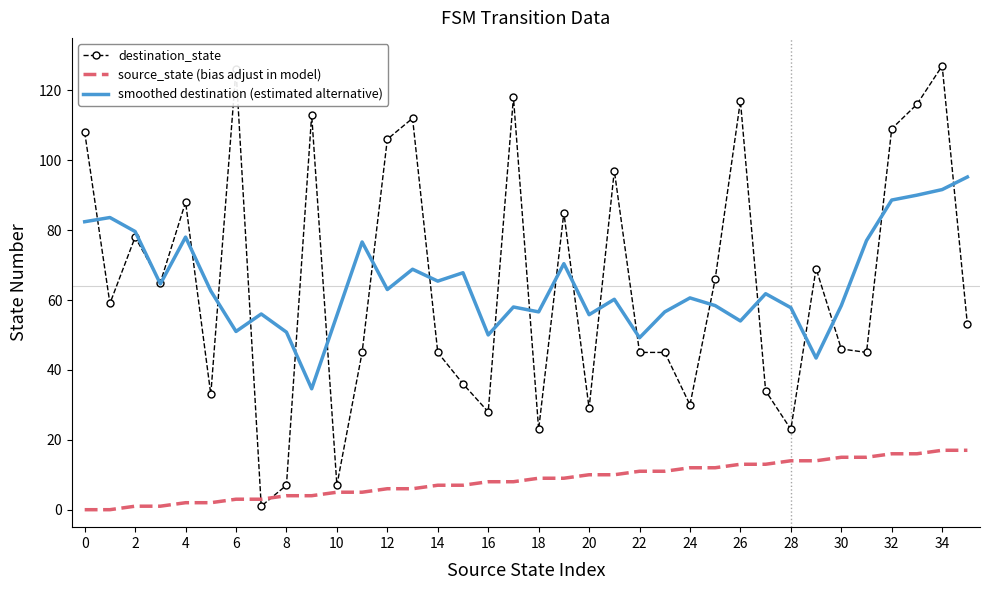

What are all the series names shown in the legend?

destination_state, source_state (bias adjust in model), smoothed destination (estimated alternative)